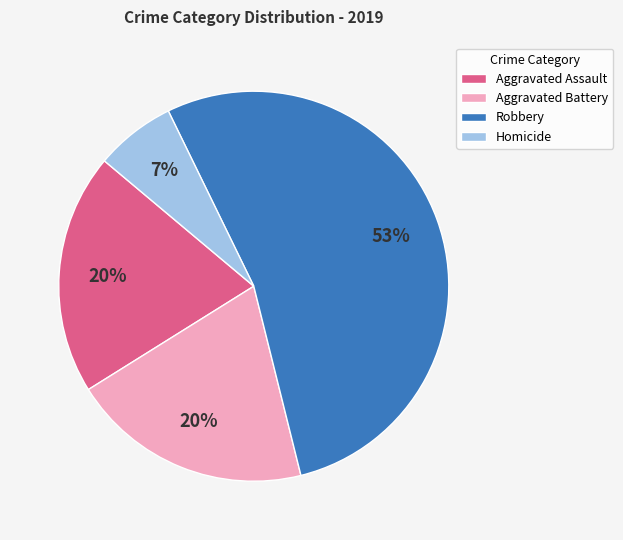

Which category has the smallest portion of the pie?

Homicide